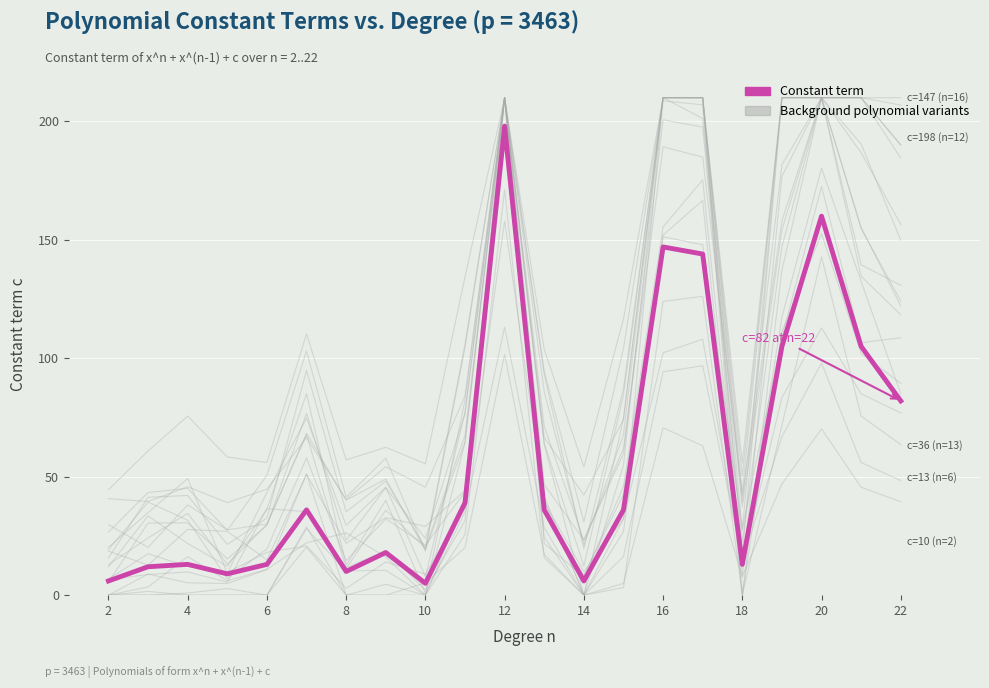

Is this an area chart (filled region under the line)?

No